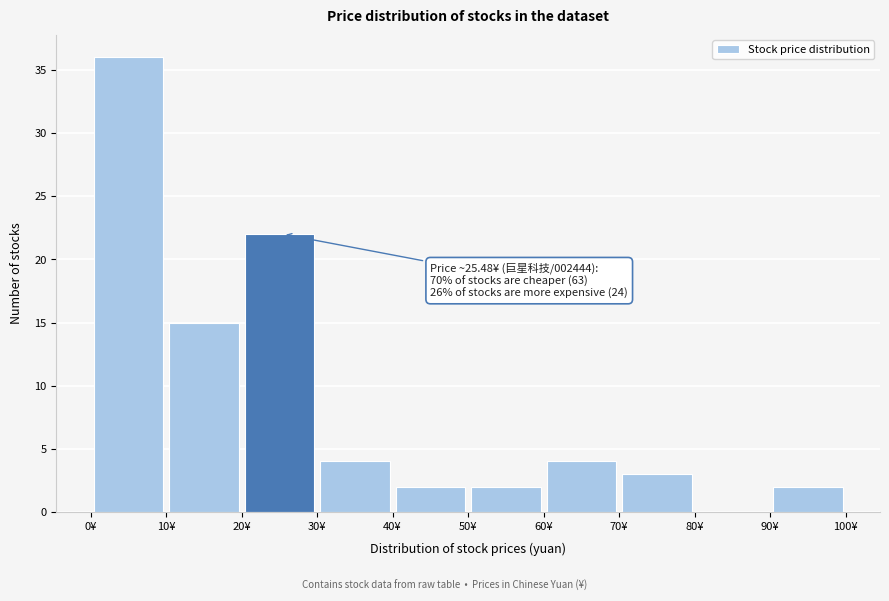

Over which range of the x-axis is the bar tallest?

0 to 10